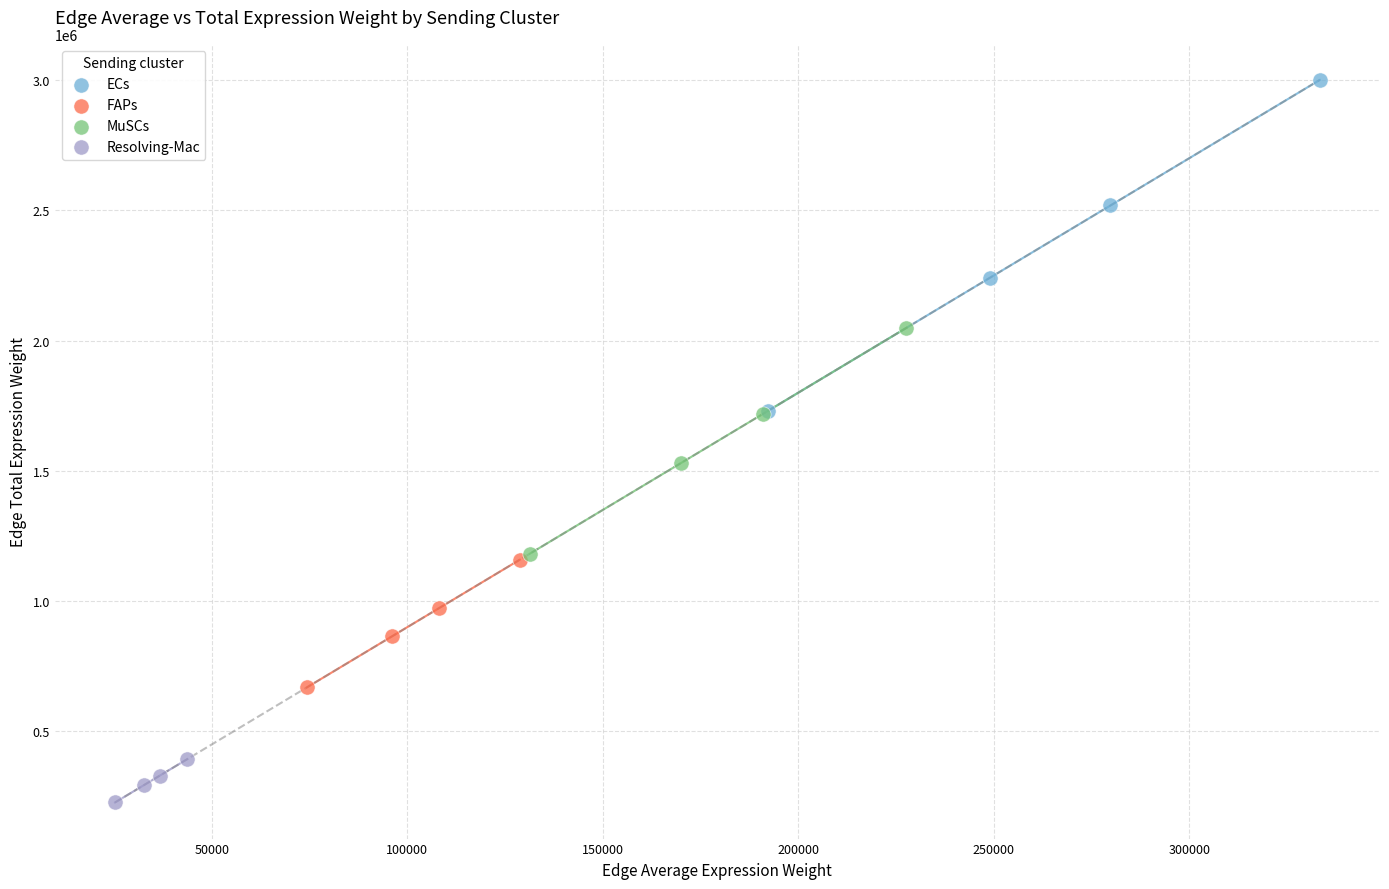

Which series contains the lowest Y value?

Resolving-Mac